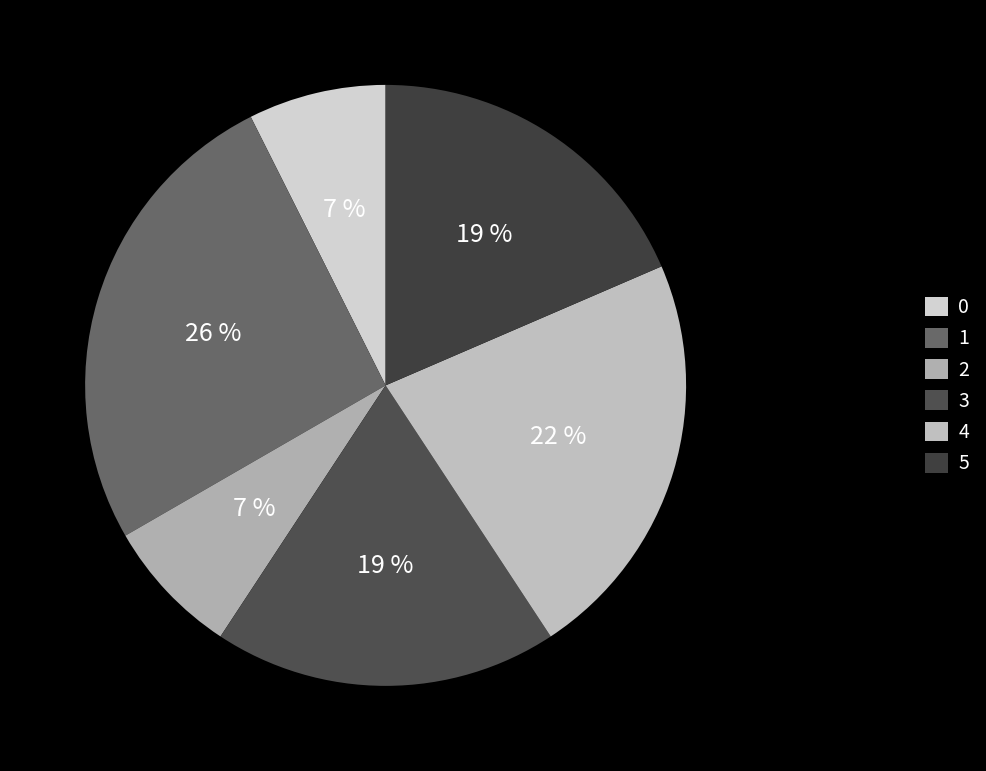

To the nearest percent, what portion does 1 represent?

26%